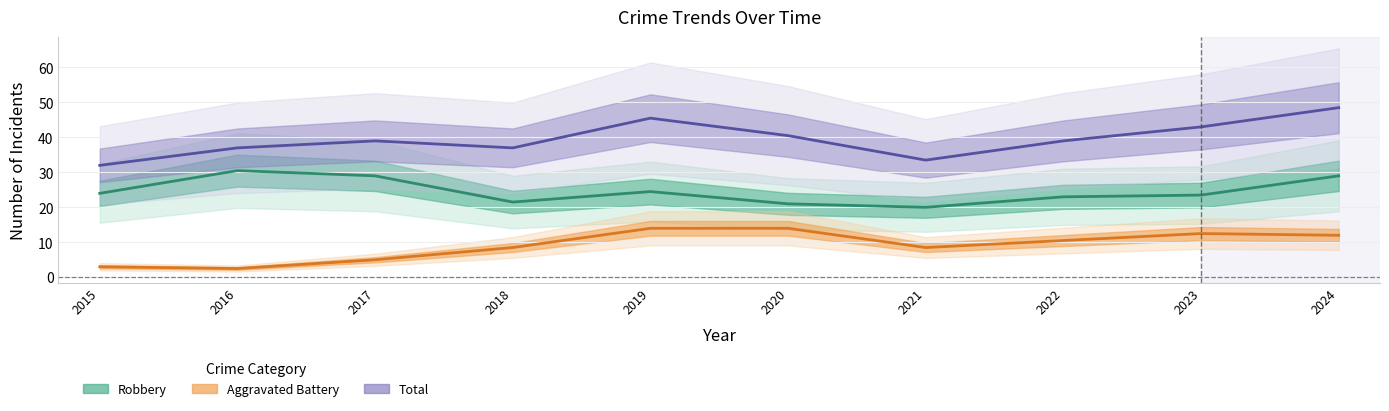

Is the value of Robbery at 2024 greater than the value of Total at 2015?

No